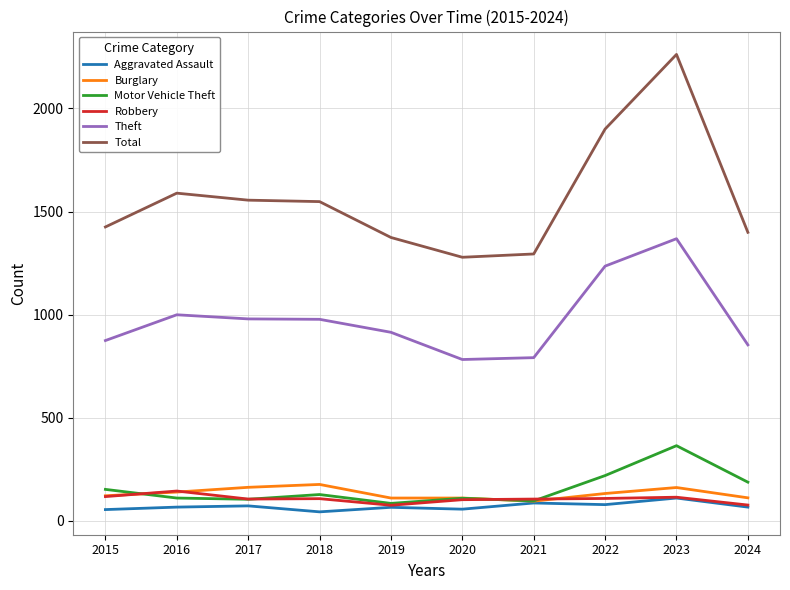

How many values in the Total series are below 1548?

5